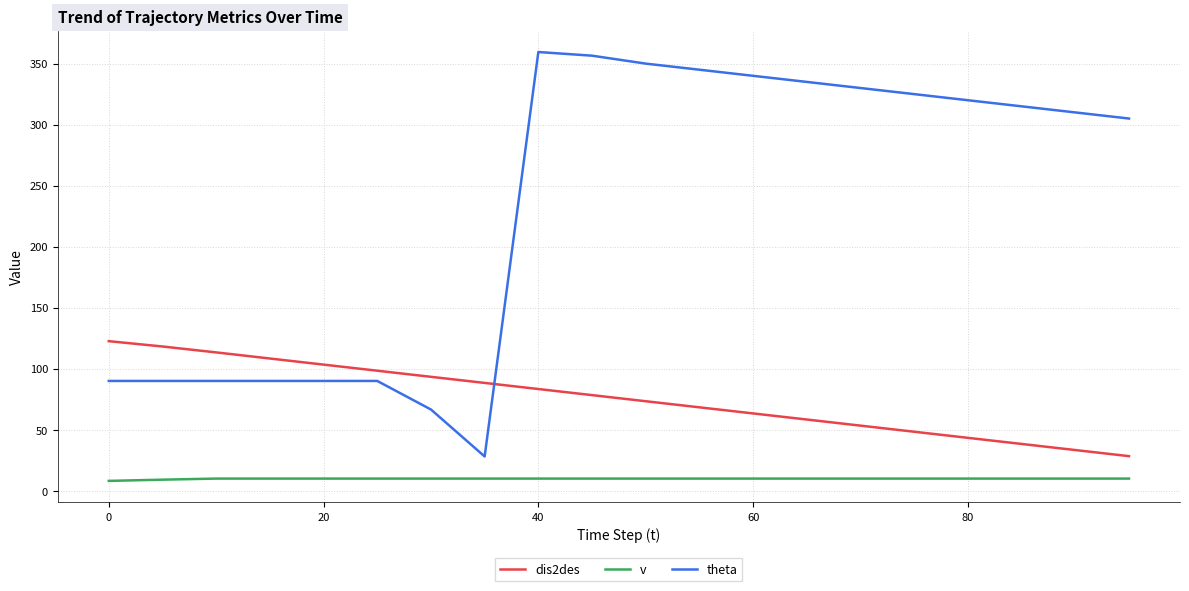

At how many categories does at least one series exceed 90?

19